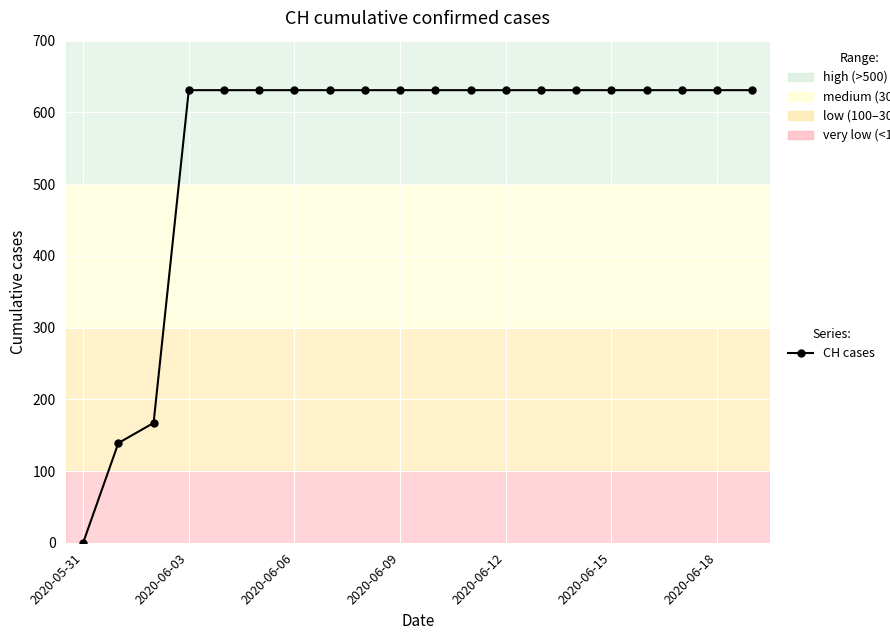

What is the value of the 20th point from the left?

631